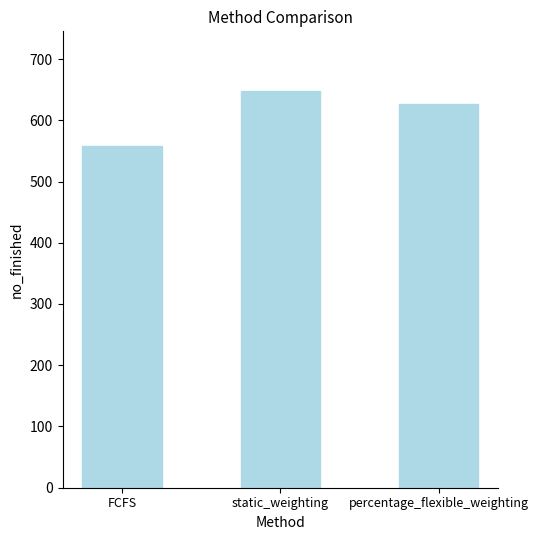

Reading left to right, what are all the values shown in this chart?

FCFS=558	static_weighting=648	percentage_flexible_weighting=627